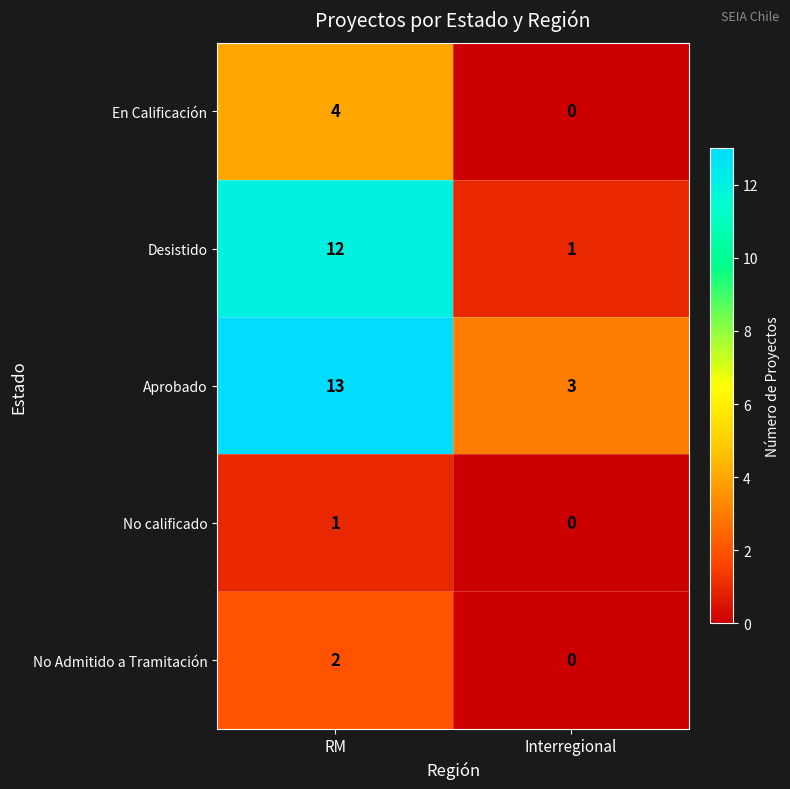

What is the total value across all series at Interregional?

4